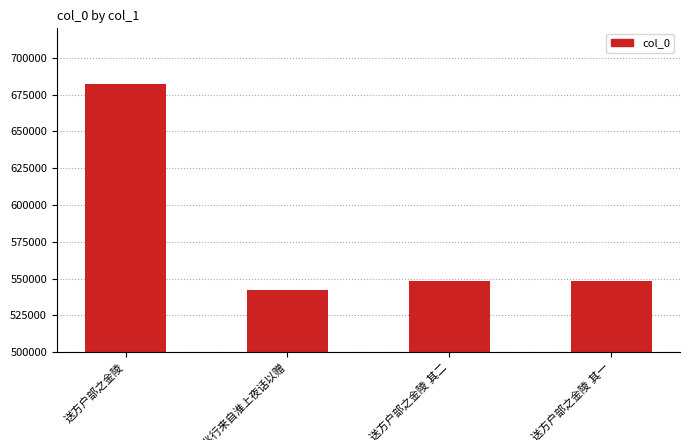

What is the value of the 1st bar from the left?

682043